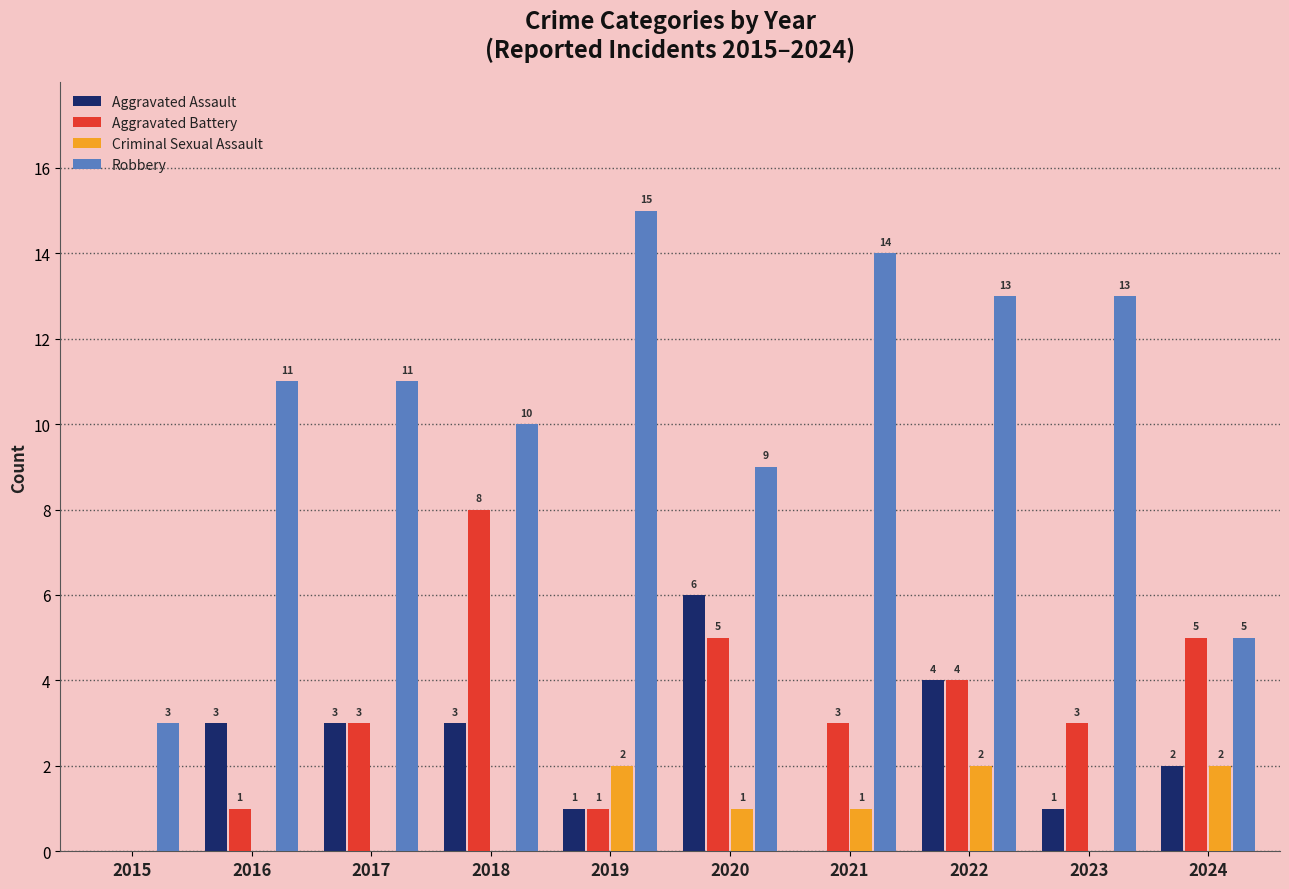

Which series changed the most between 2015 and 2023?

Robbery